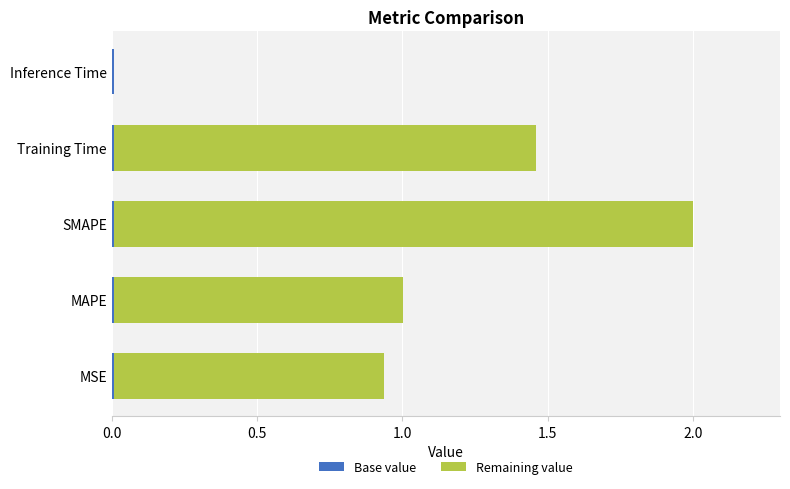

At which category is the sum across all series the highest?

SMAPE